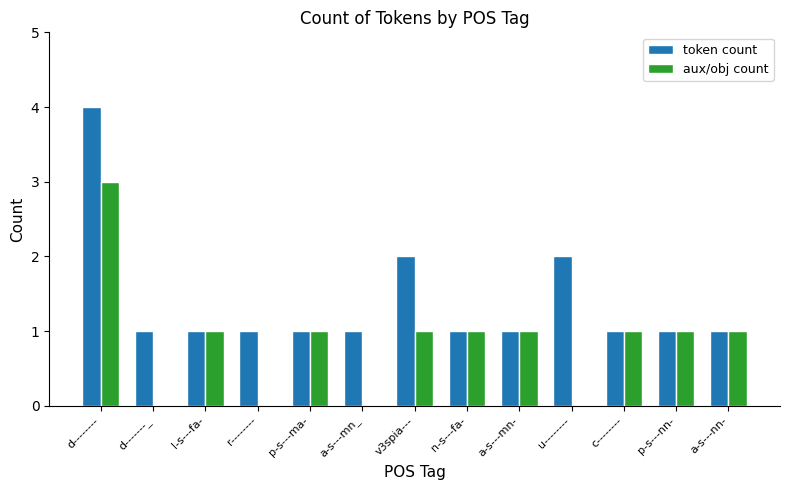

What is the sum of all token count values?

18